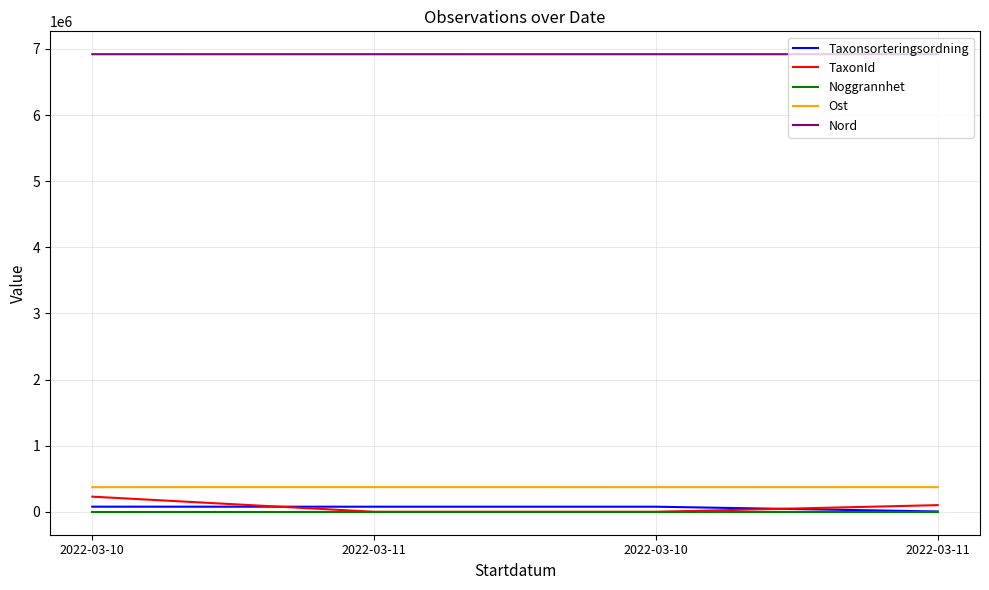

What is the smallest value displayed?

25.0